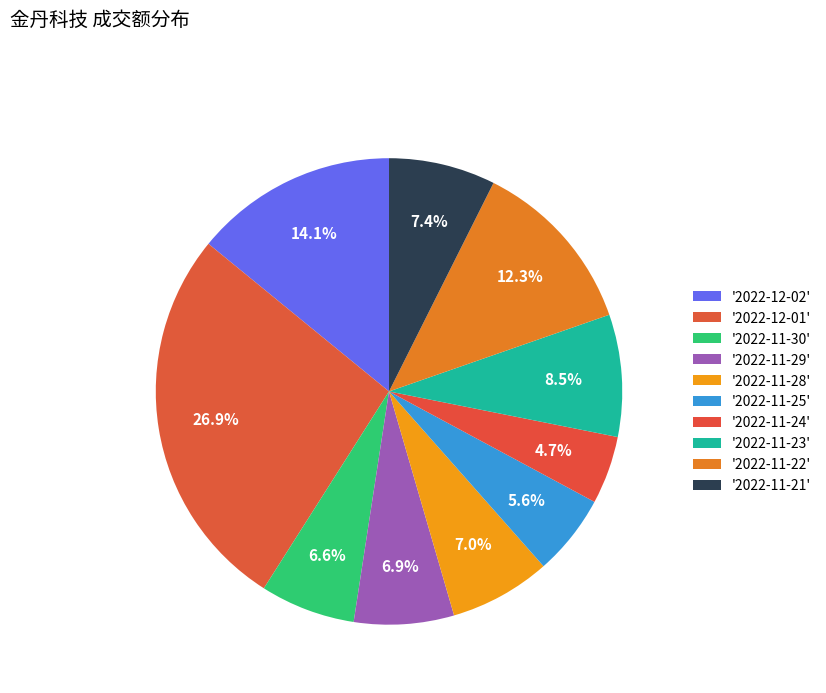

Is there any slice that represents more than half of the pie?

No